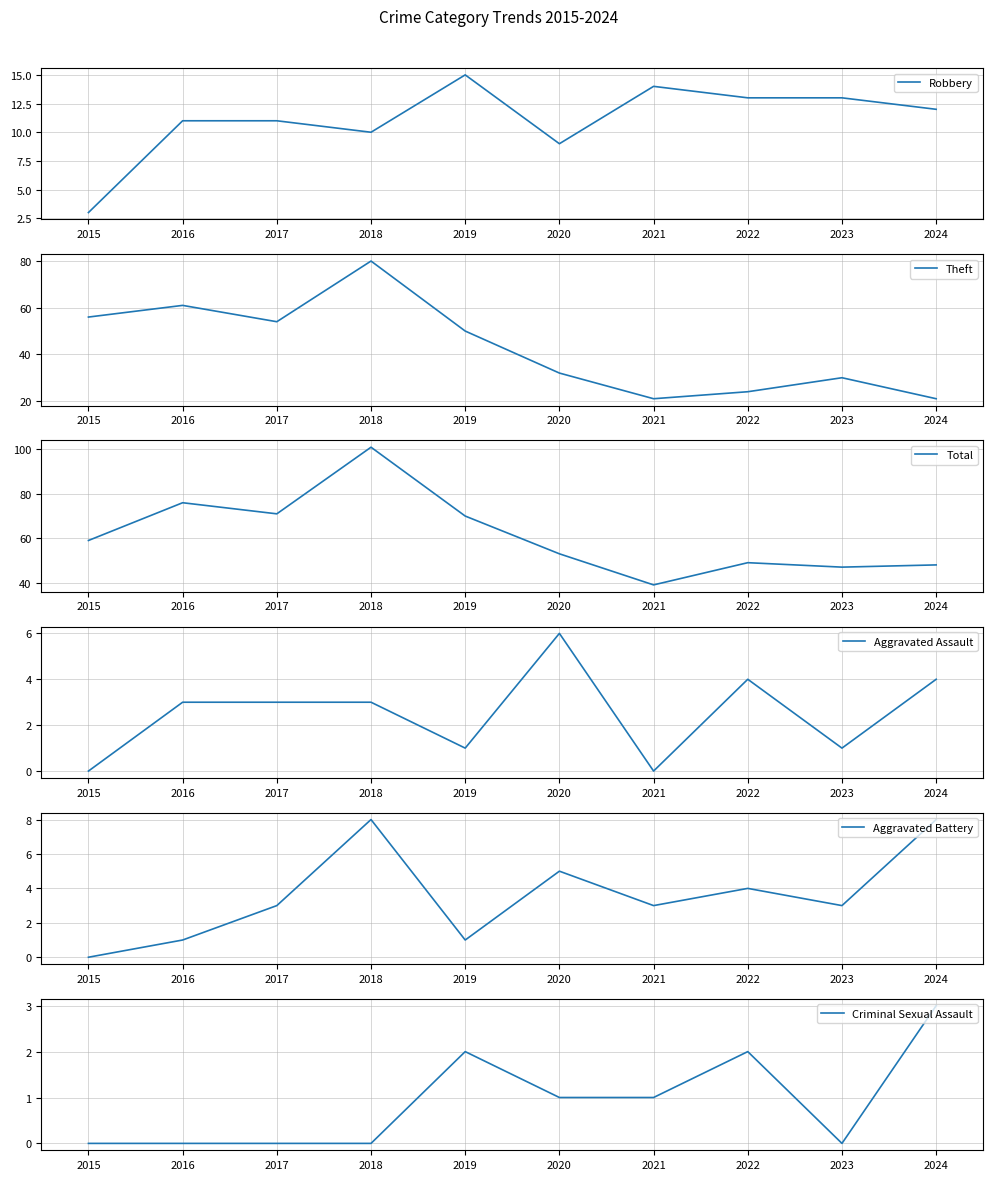

How many series are shown in this chart?

6